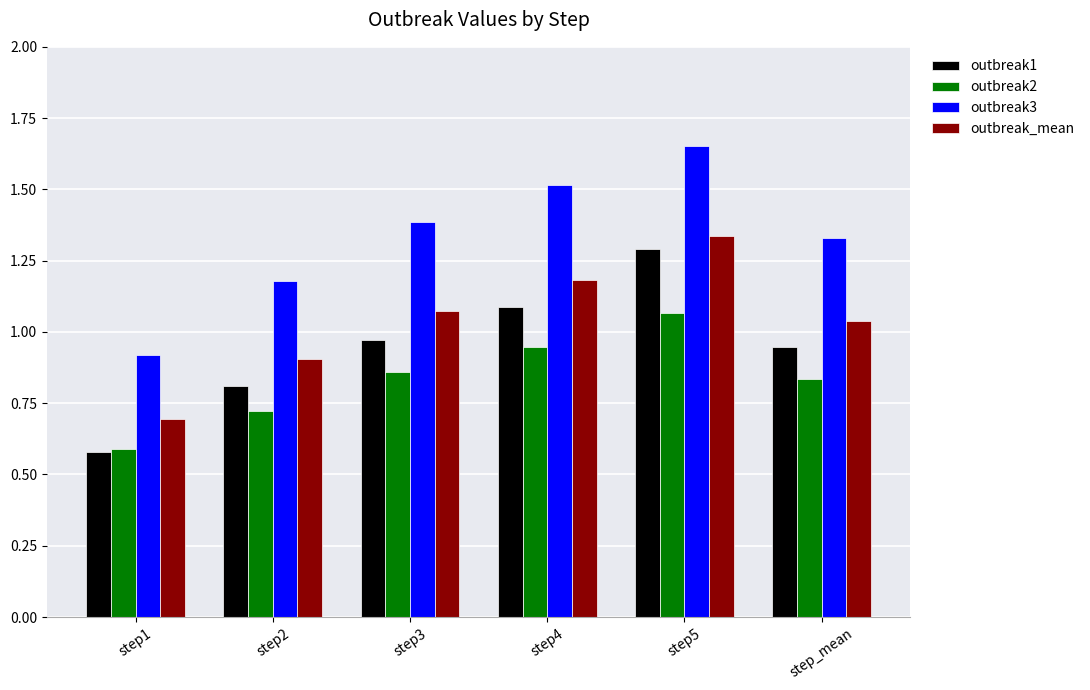

What is the difference between the maximum and minimum values in the outbreak2 series?

0.5